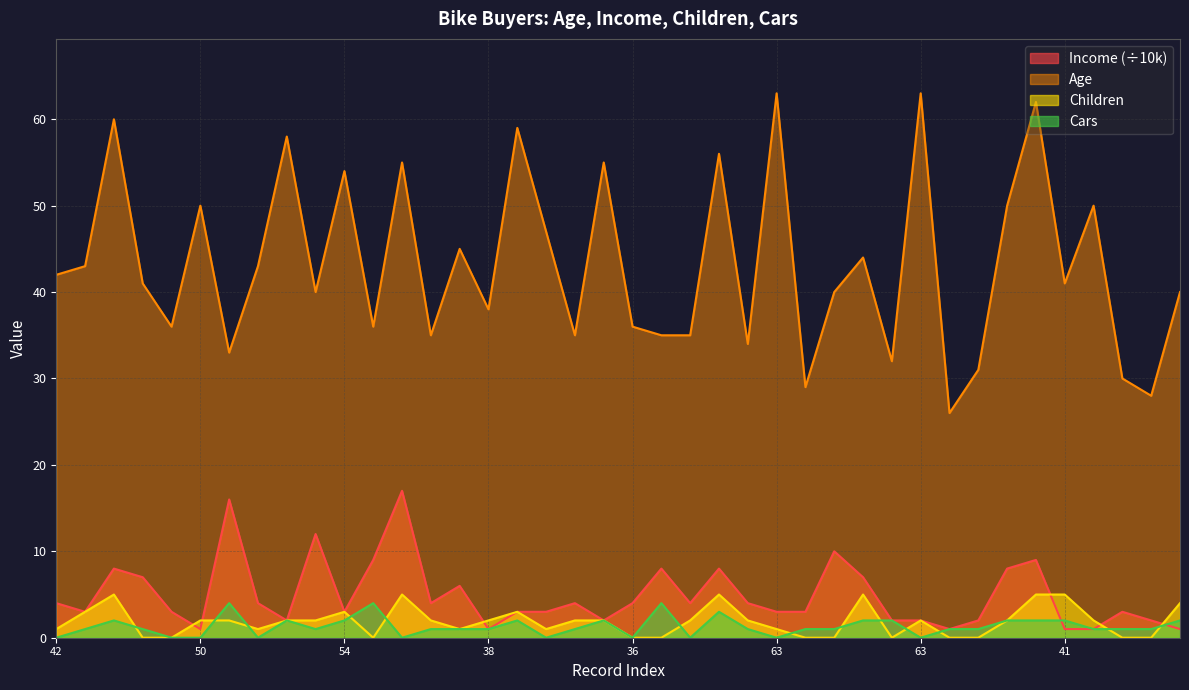

What are all the series names shown in the legend?

Income (÷10k), Age, Children, Cars